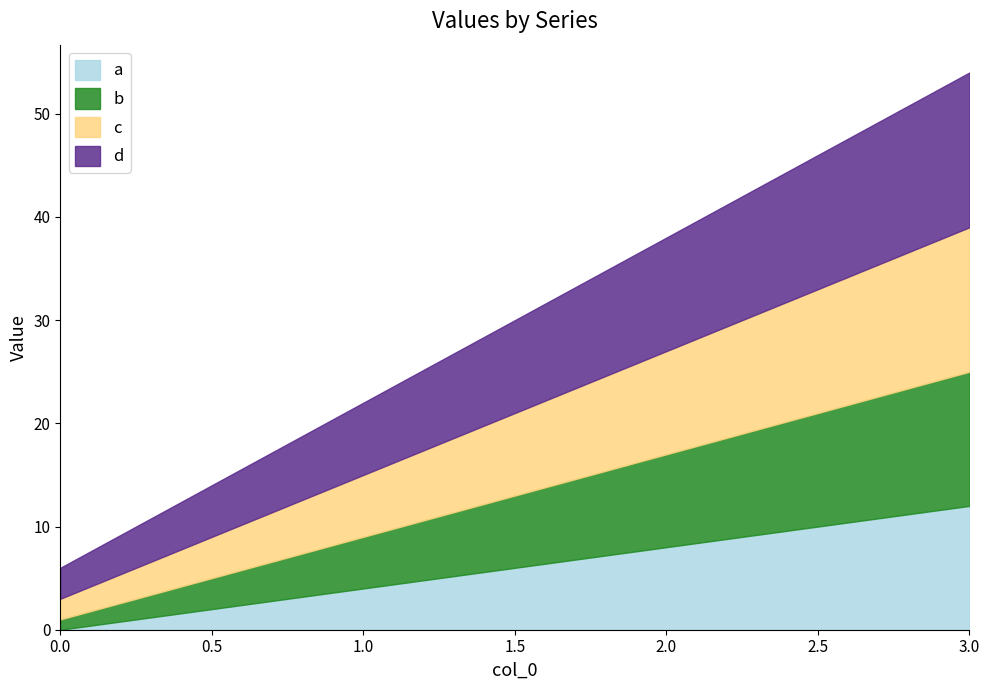

Does the chart have visible grid lines?

No